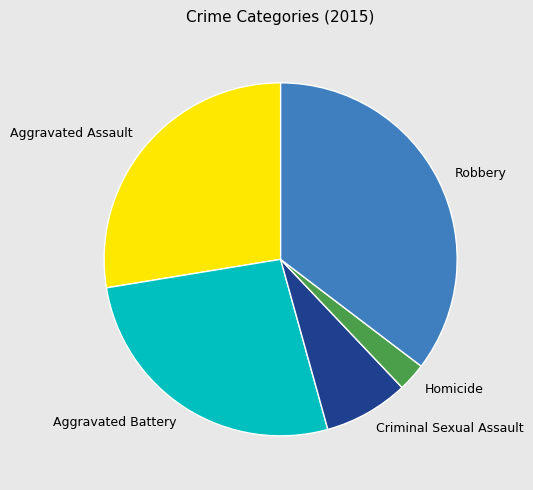

The Aggravated Battery slice represents 15% of the pie. True or false?

False